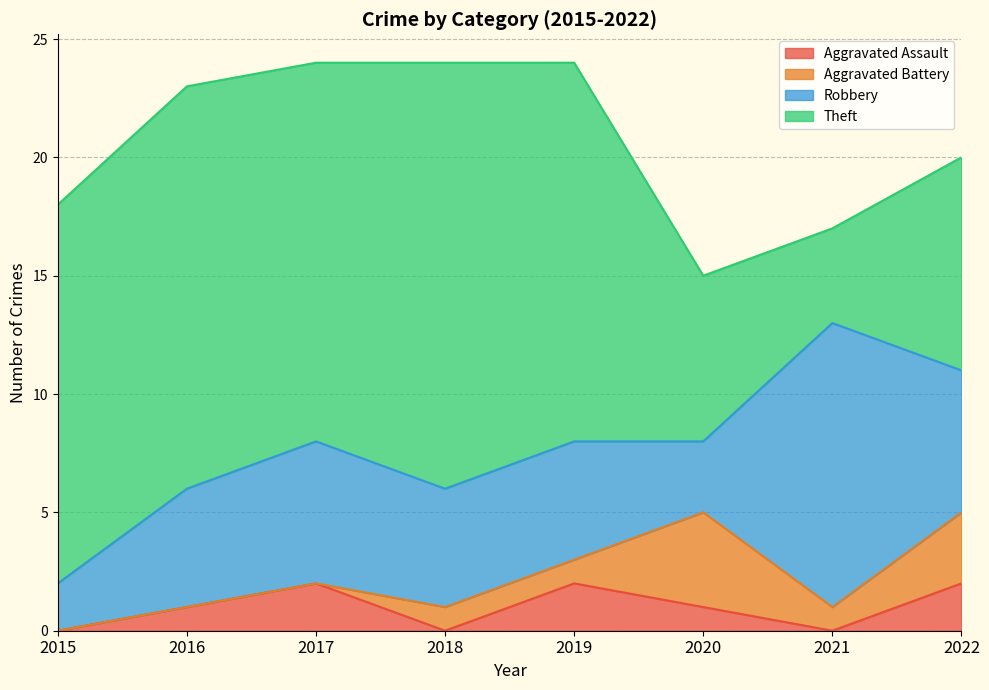

Reading left to right, transcribe all the data shown in this chart.

Aggravated Assault: 2015=0	2016=1	2017=2	2018=0	2019=2	2020=1	2021=0	2022=2
Aggravated Battery: 2015=0	2016=0	2017=0	2018=1	2019=1	2020=4	2021=1	2022=3
Robbery: 2015=2	2016=5	2017=6	2018=5	2019=5	2020=3	2021=12	2022=6
Theft: 2015=16	2016=17	2017=16	2018=18	2019=16	2020=7	2021=4	2022=9